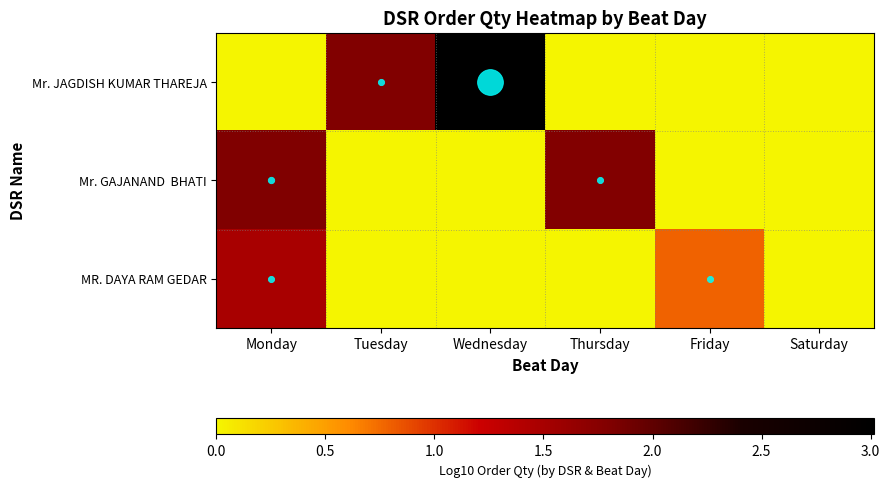

What is the maximum value shown in the chart?

3.0